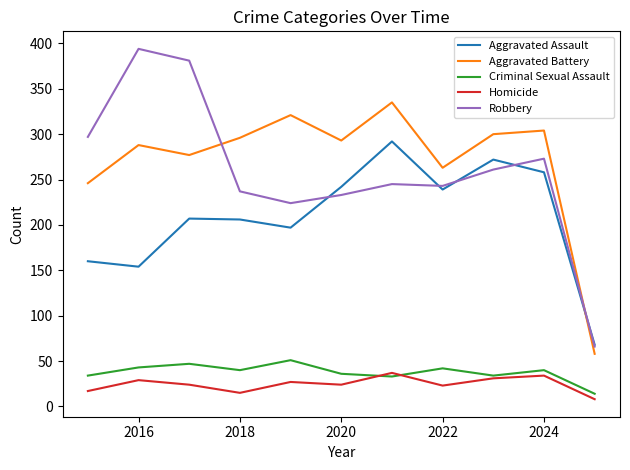

What is the difference between the maximum and minimum values in the Robbery series?

328